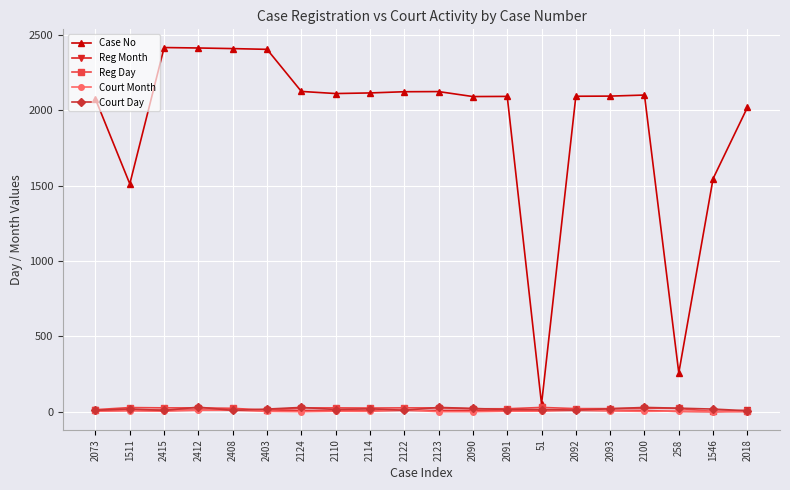

The Case No series shows 1316 at 2408. True or false?

False